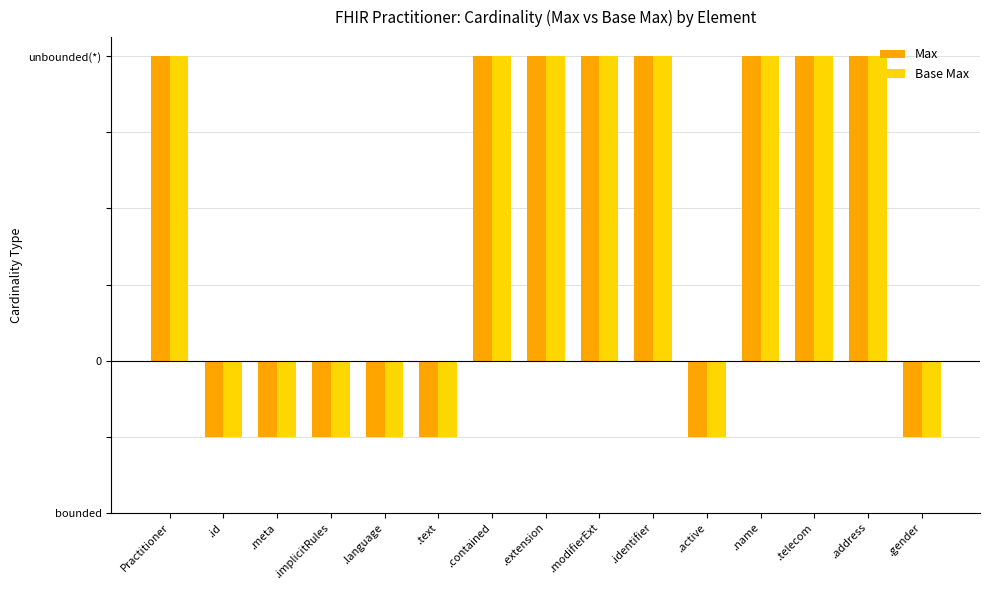

Does the chart contain stacked bars?

No